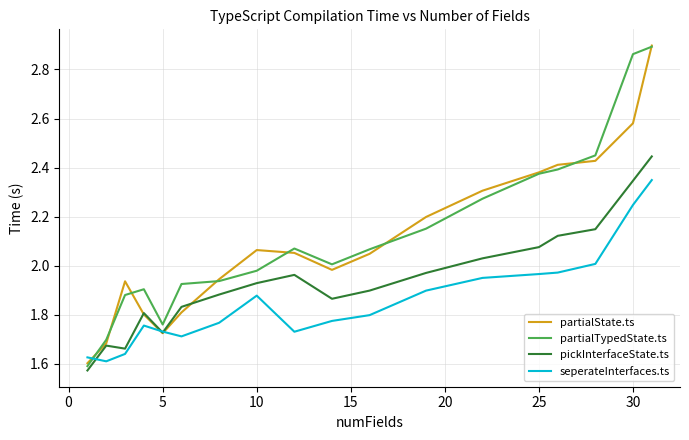

How many interior local valleys does the pickInterfaceState.ts series have?

3